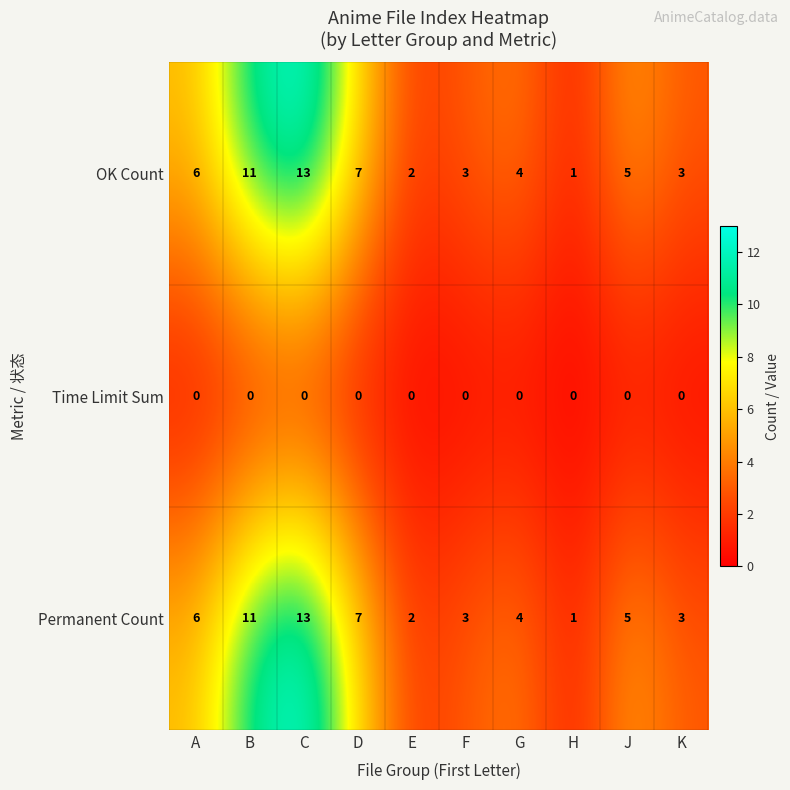

Reading left to right, extract all data points from this chart.

OK Count: A=6	B=11	C=13	D=7	E=2	F=3	G=4	H=1	J=5	K=3
Time Limit Sum: A=0	B=0	C=0	D=0	E=0	F=0	G=0	H=0	J=0	K=0
Permanent Count: A=6	B=11	C=13	D=7	E=2	F=3	G=4	H=1	J=5	K=3